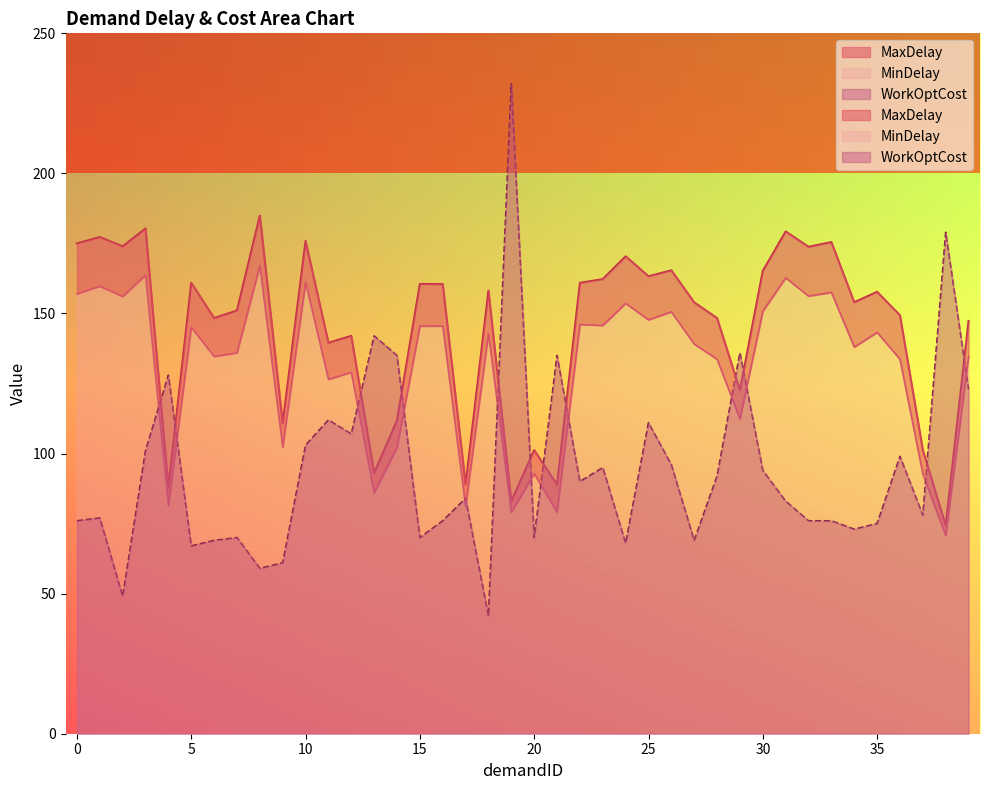

What is the sum of all MinDelay values?

5242.7